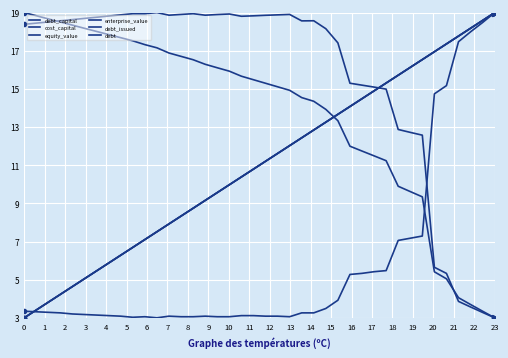

At how many categories does at least one series exceed 3?

40